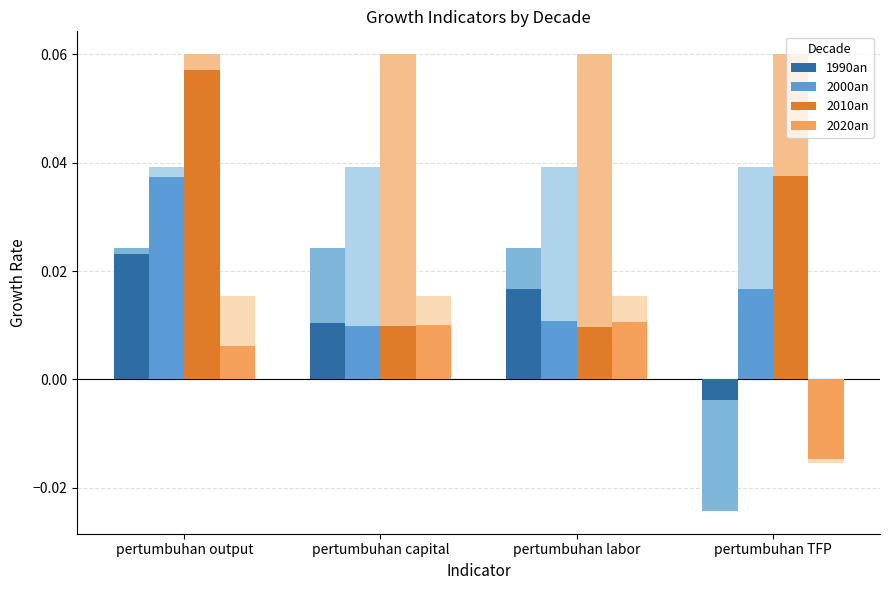

Is it true that 2020an equals -0.0 at pertumbuhan TFP?

False